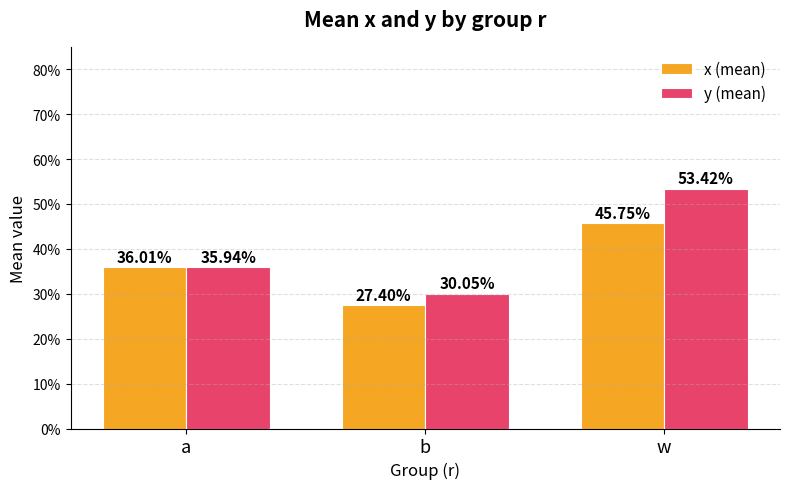

What is the difference between the second highest and minimum values in the y (mean) series?

0.1